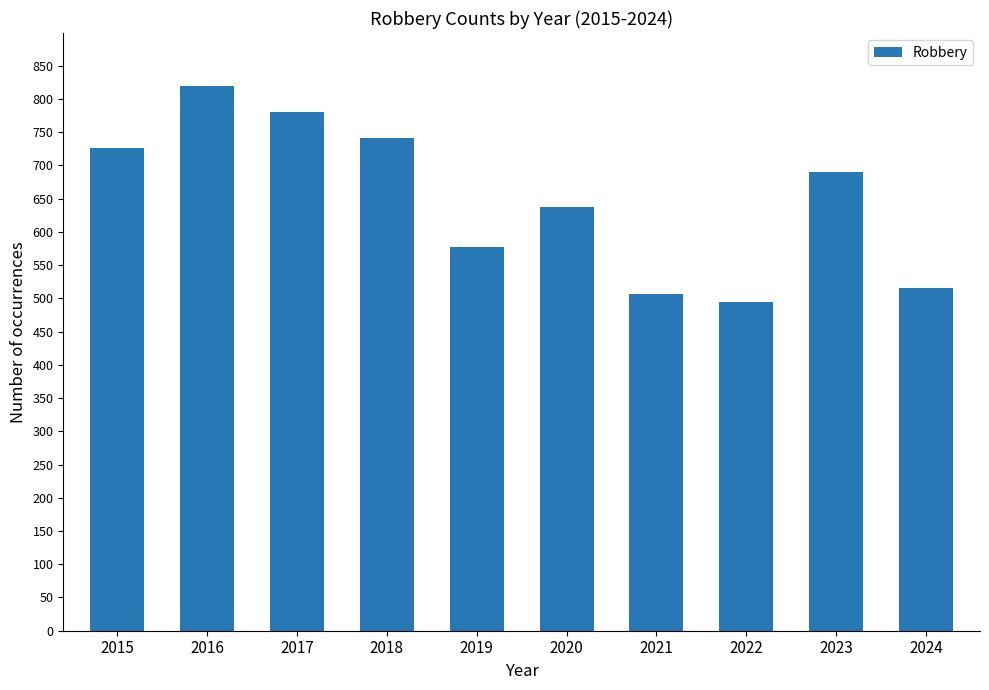

True or false: the data shows 506 at 2021.

True